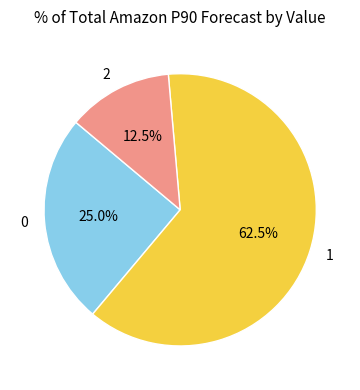

Which slice is the largest?

1